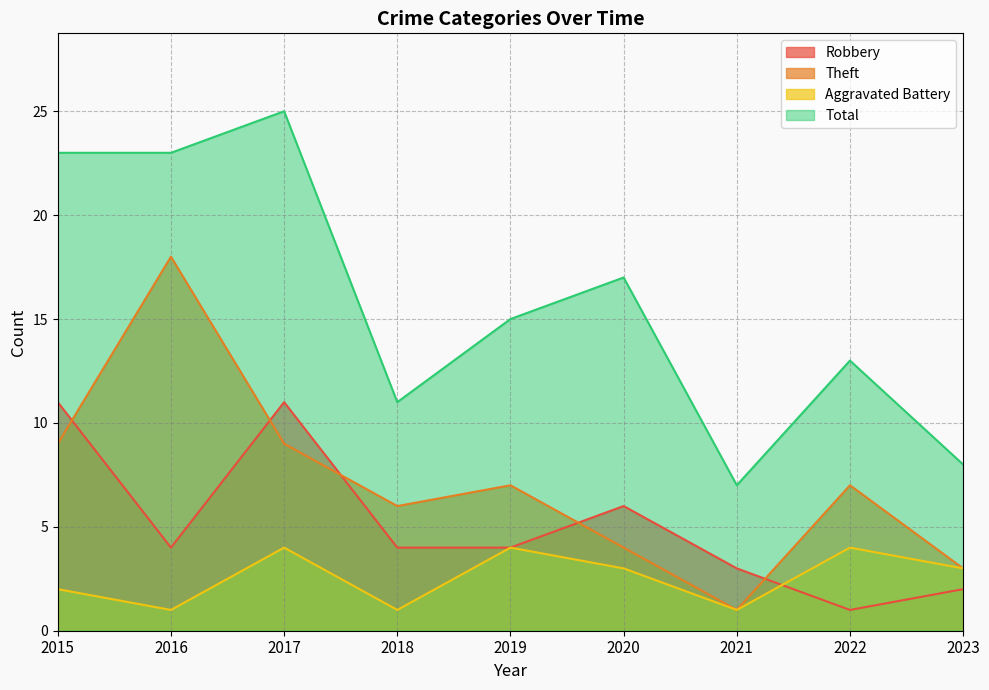

Which label corresponds to the largest value in the chart?

2017